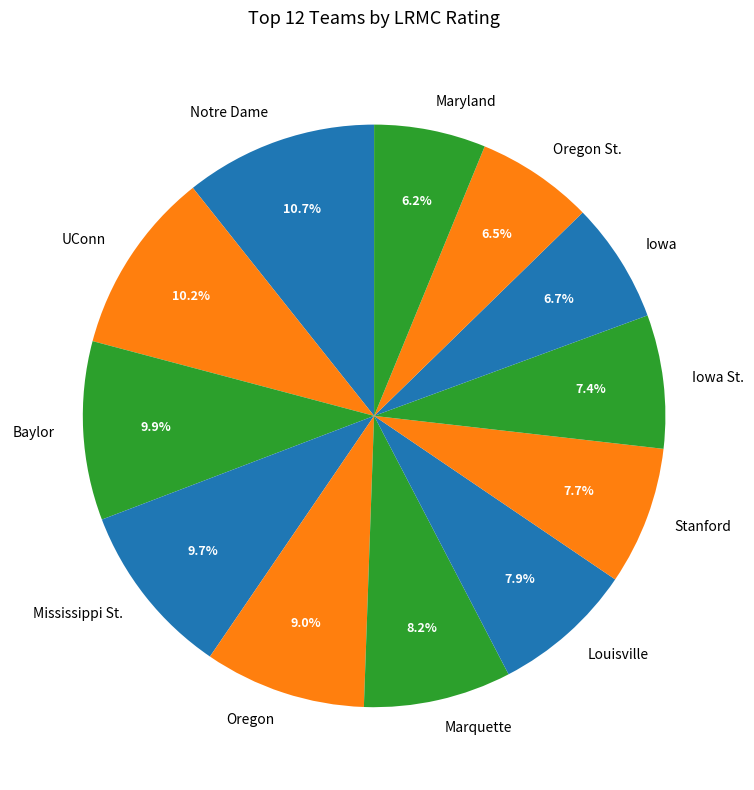

How many segments does this pie chart have?

12